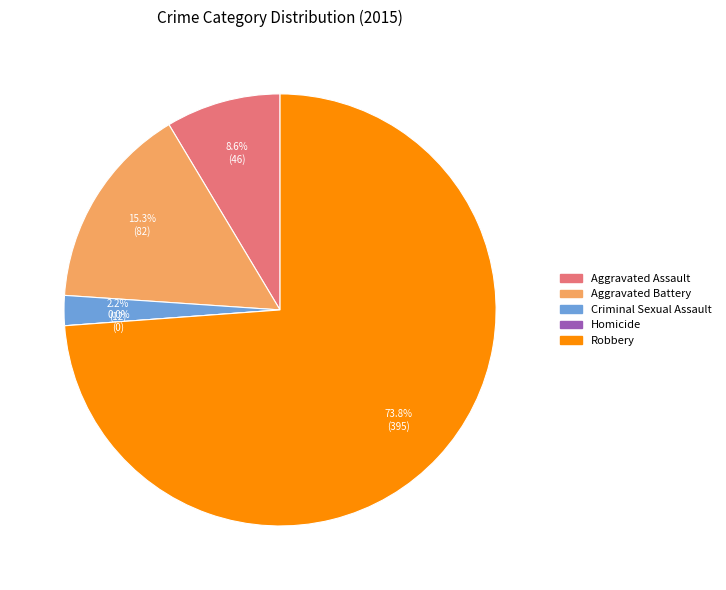

Is it true that Homicide is 0% of the pie?

True